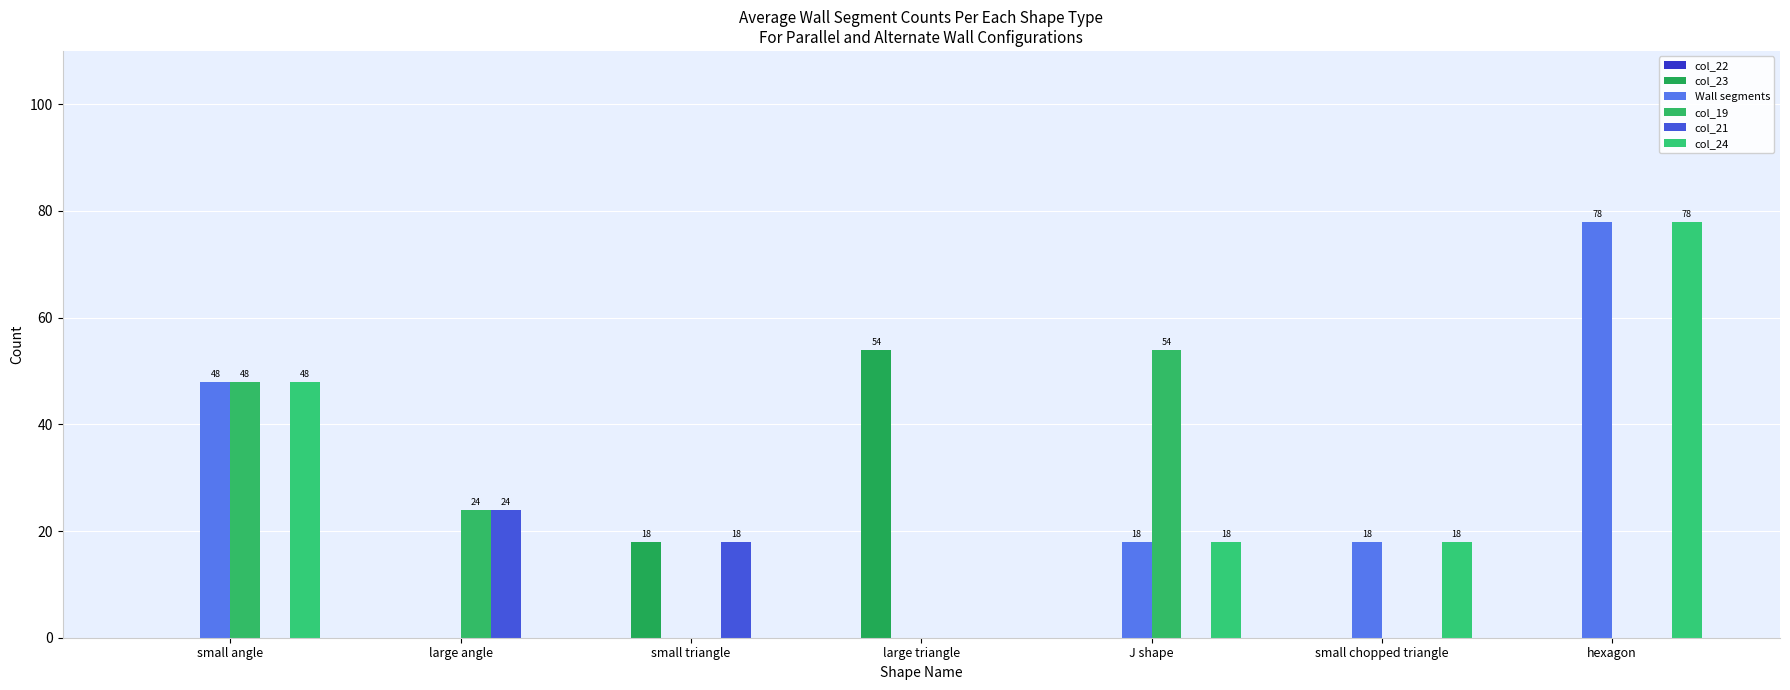

Count the number of categories in the chart.

7